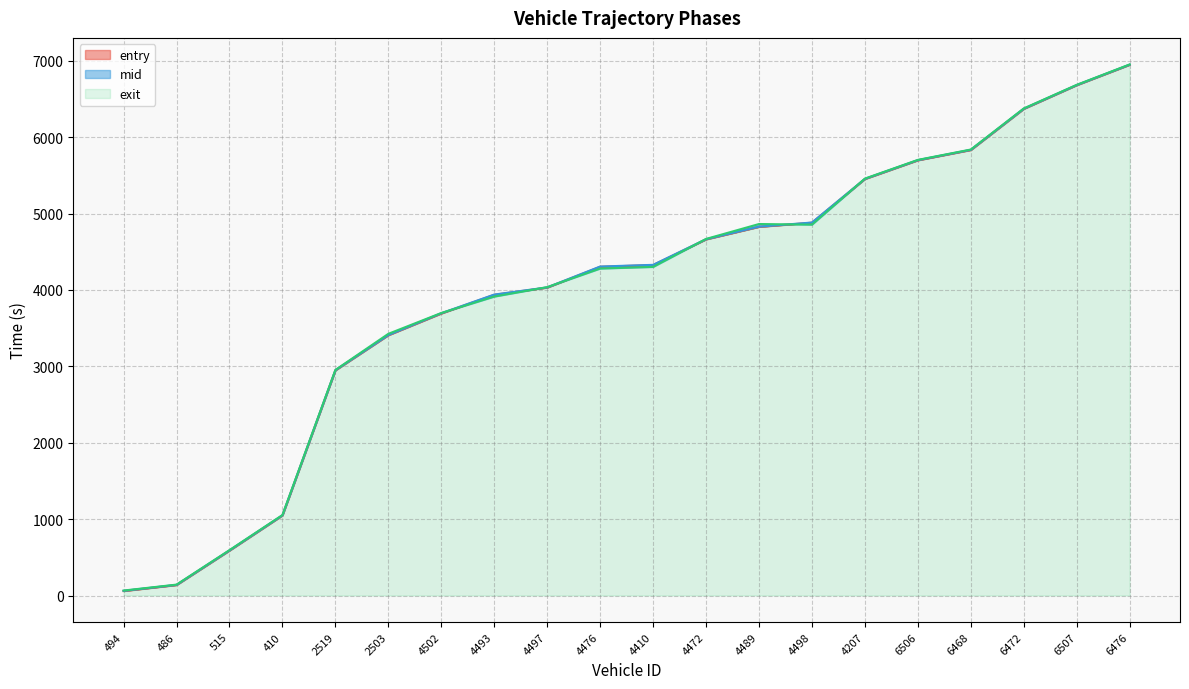

What is the minimum value for mid?

61.5